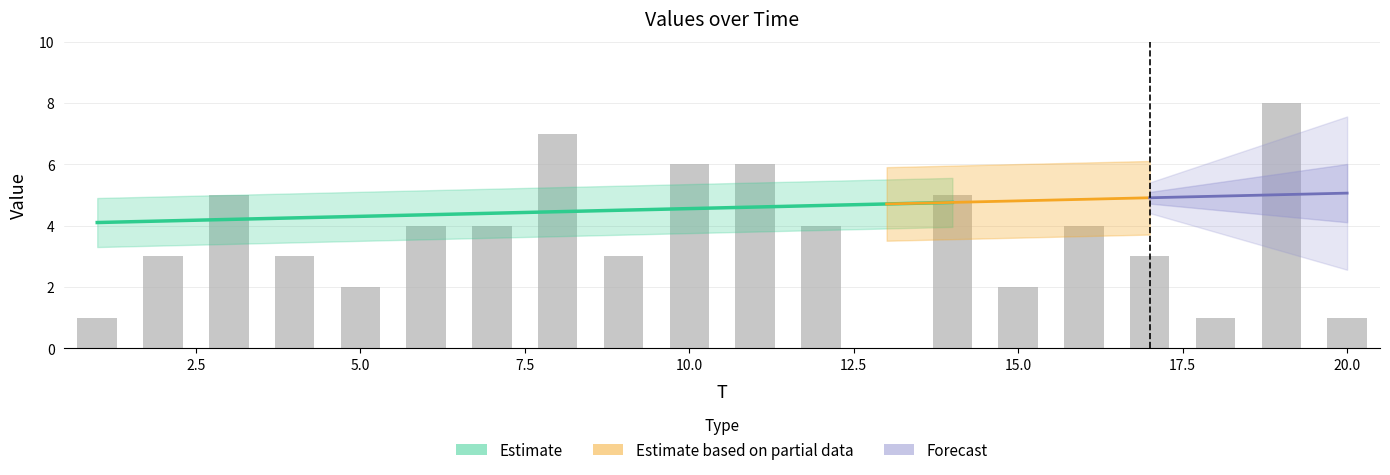

List the labels in order of value, smallest first.

13, 1, 18, 20, 5, 15, 2, 4, 9, 17, 6, 7, 12, 16, 3, 14, 10, 11, 8, 19